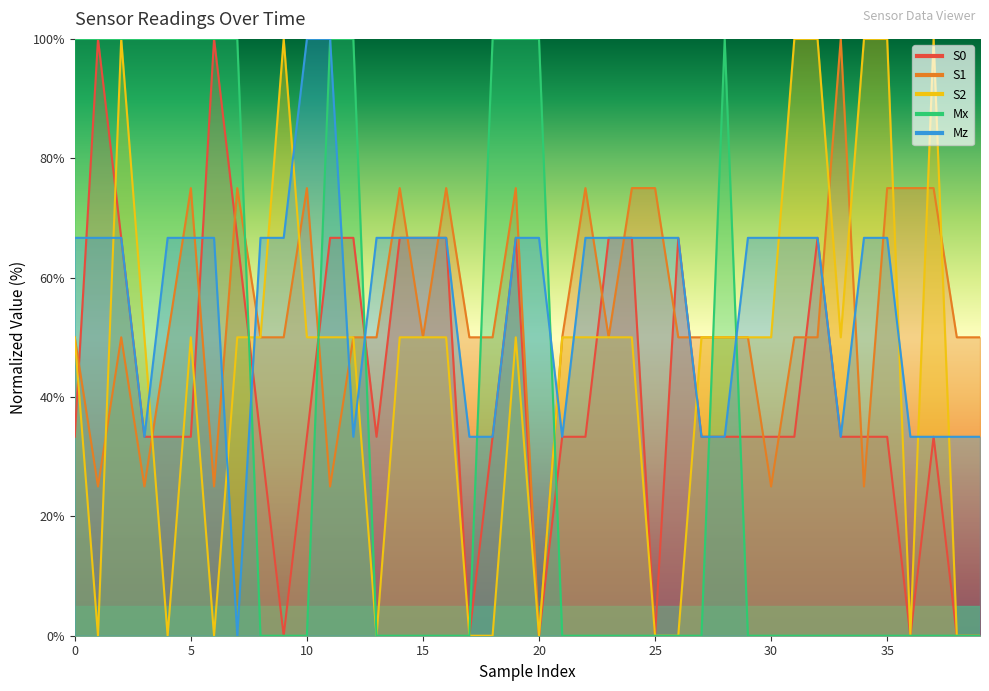

The value of Mx at 36 is 67.0. True or false?

False